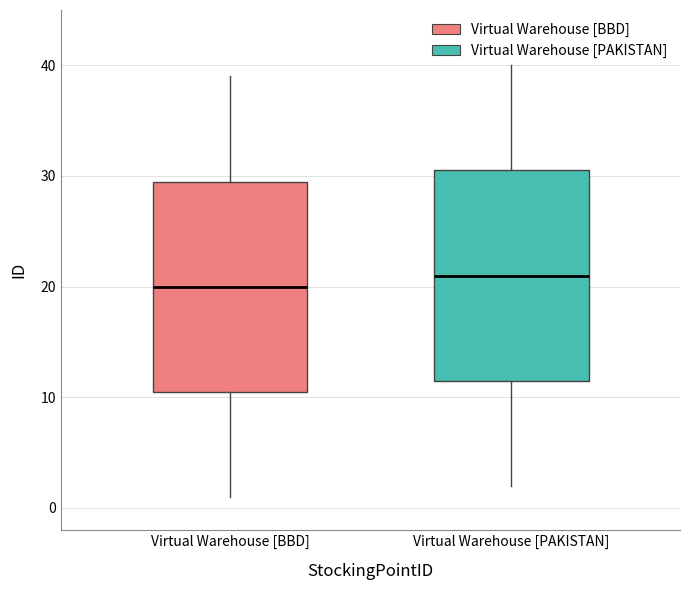

Where is the lower edge of the box for Virtual Warehouse [BBD] on the y-axis? The values are not printed on the chart, so give them approximately, as read against the axis.

11